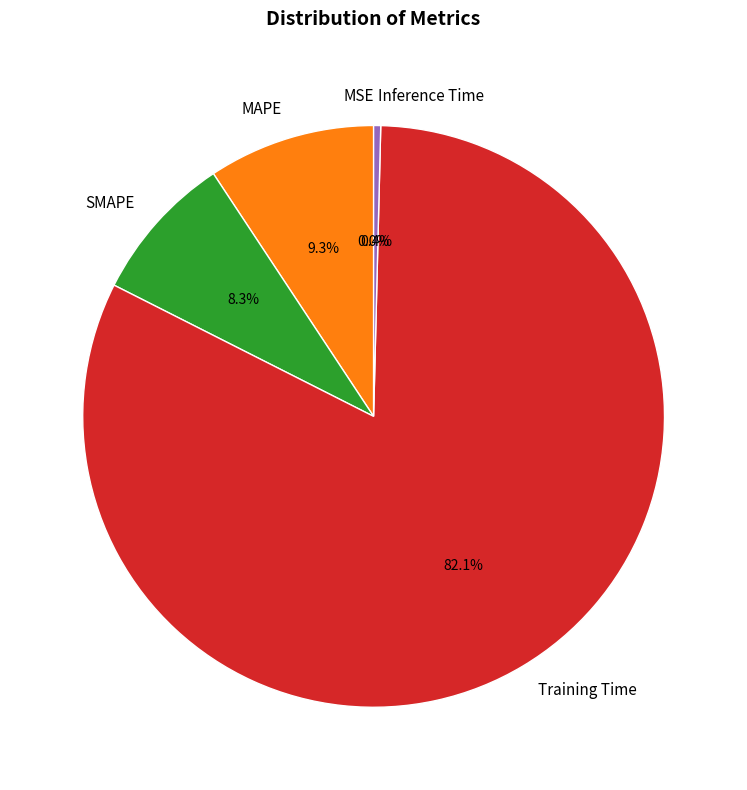

Is it true that SMAPE is 19% of the pie?

False